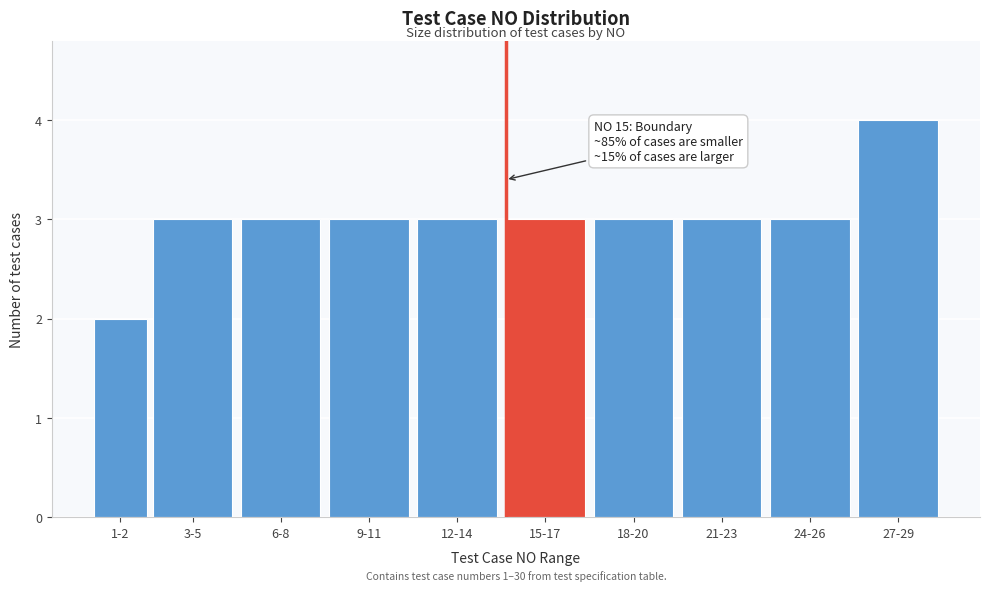

Reading left to right, extract all data points from this chart.

1-2=2	3-5=3	6-8=3	9-11=3	12-14=3	15-17=3	18-20=3	21-23=3	24-26=3	27-29=4